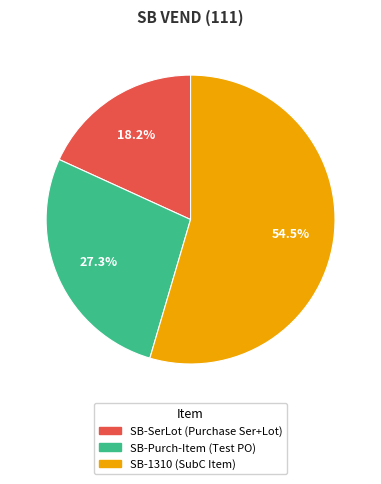

Which has a higher value, SB-Purch-Item (Test PO) or SB-1310 (SubC Item)?

SB-1310 (SubC Item)